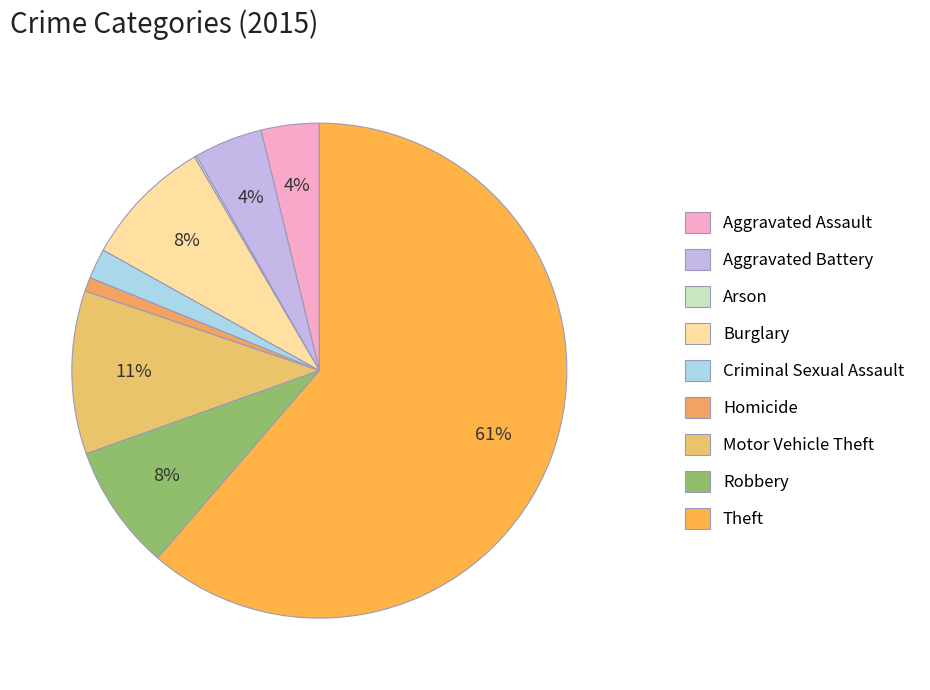

What is the smallest slice in the pie chart?

Arson